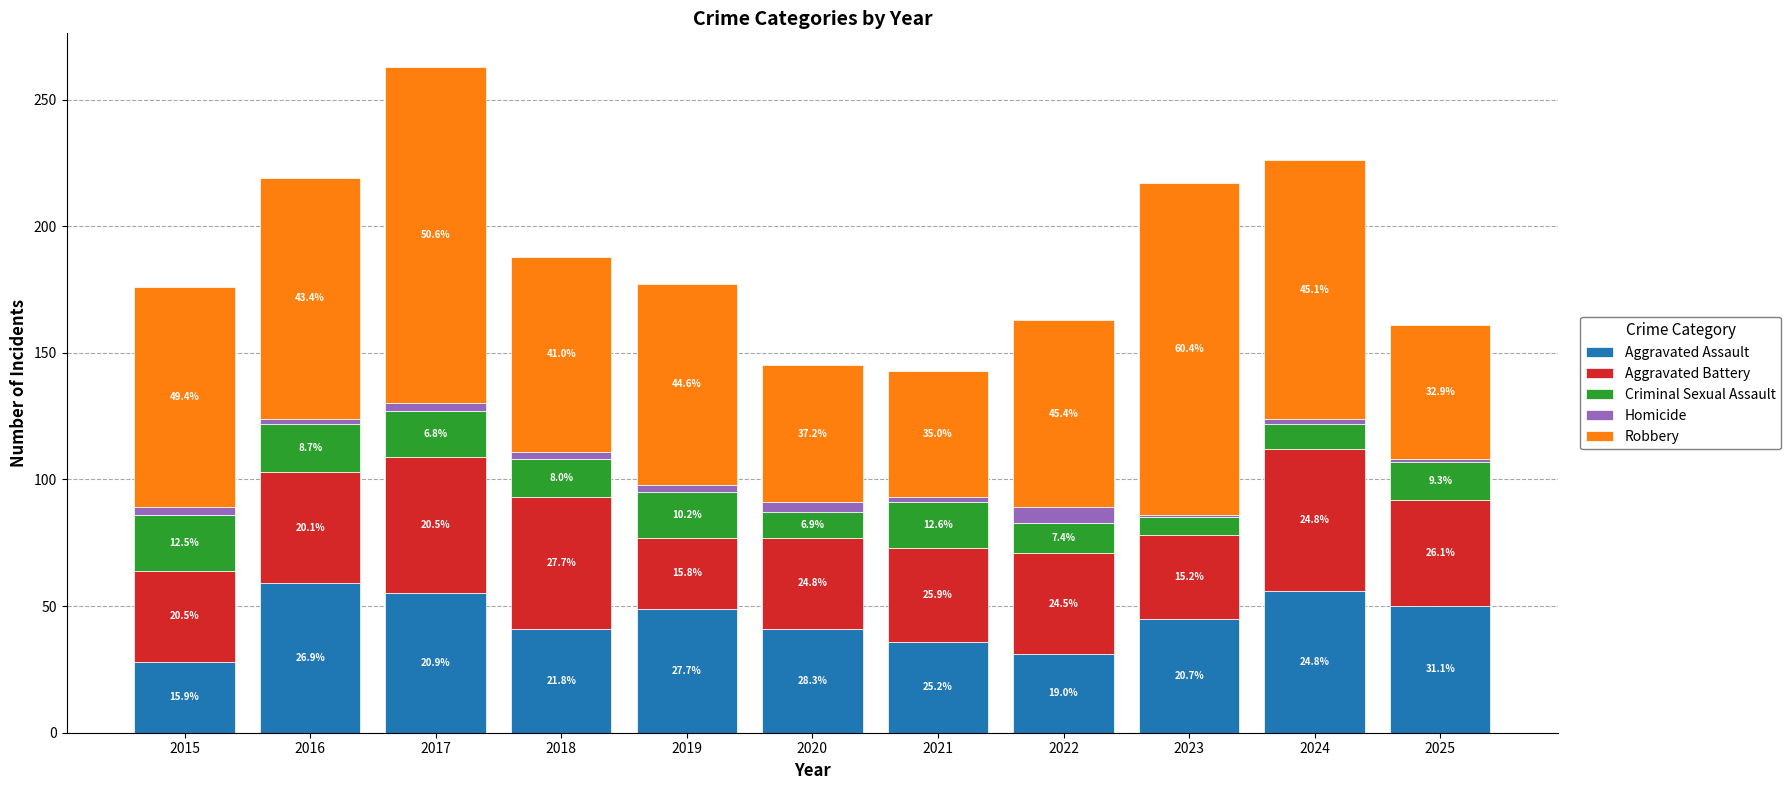

How many bars are there in total?

11